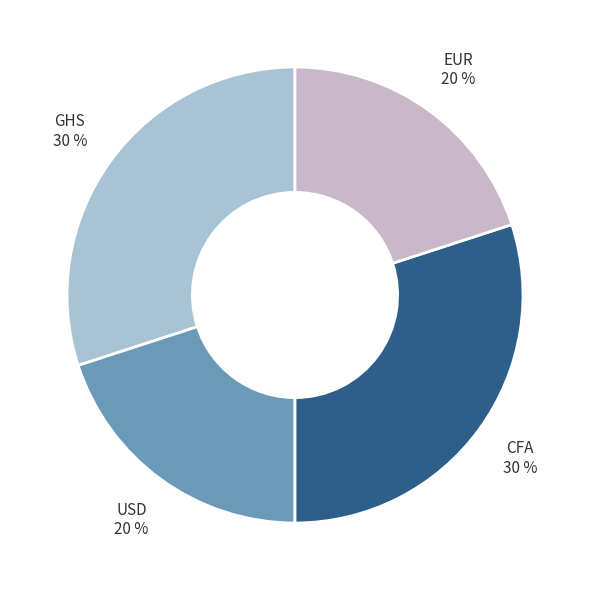

Between CFA and EUR, which is larger?

CFA